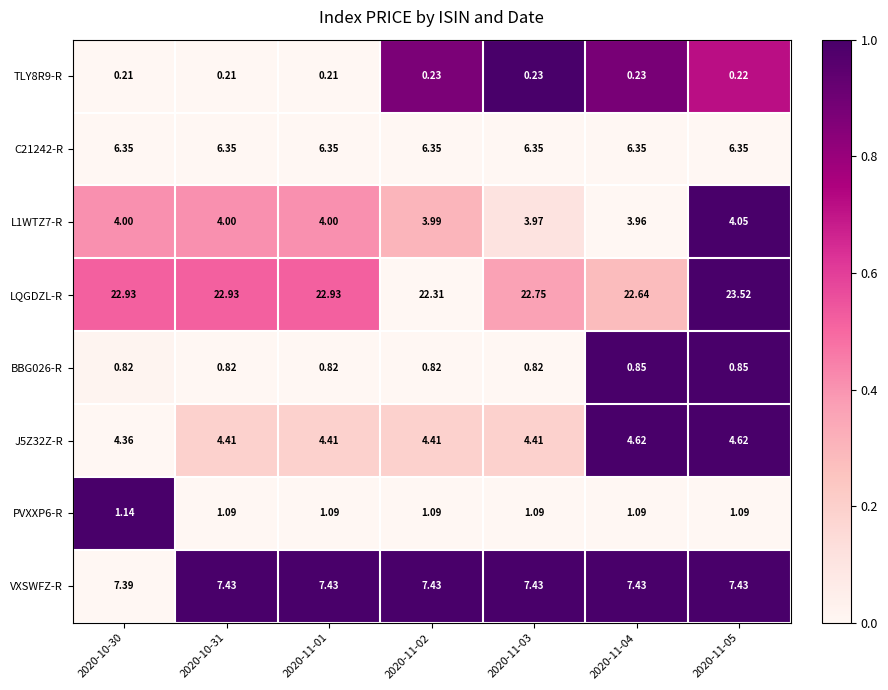

Is the value of PVXXP6-R at 2020-10-30 greater than the value of C21242-R at 2020-11-01?

No